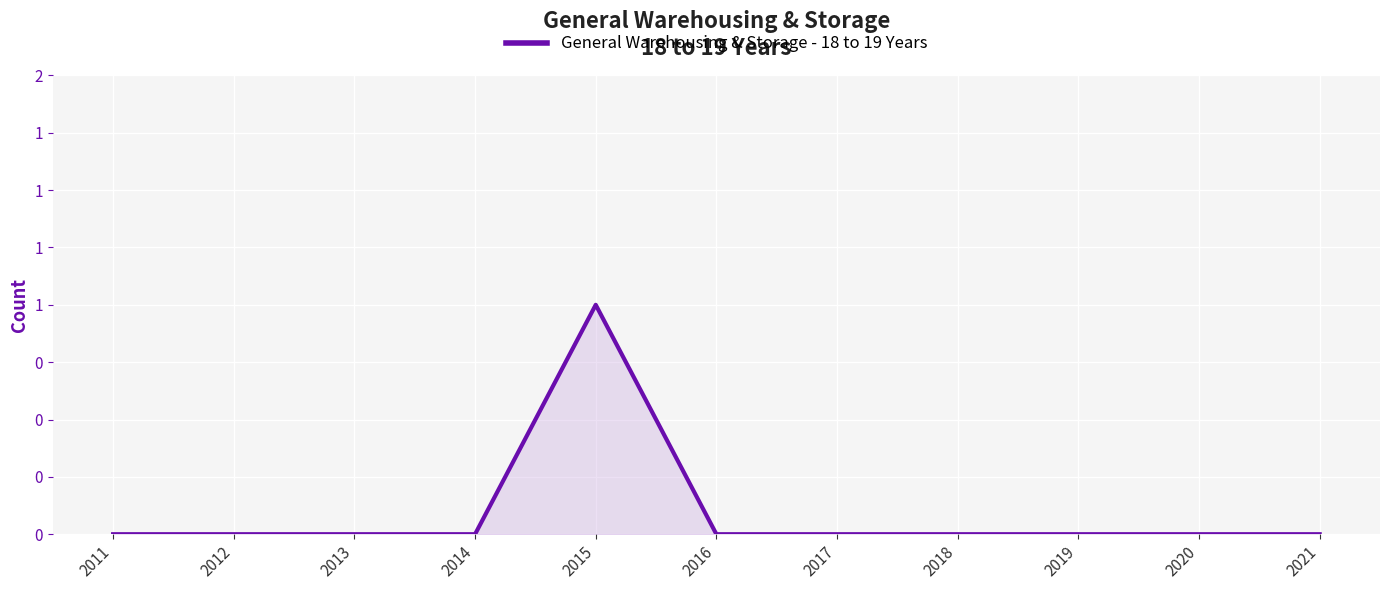

List the labels in order of value, smallest first.

2011, 2012, 2013, 2014, 2016, 2017, 2018, 2019, 2020, 2021, 2015